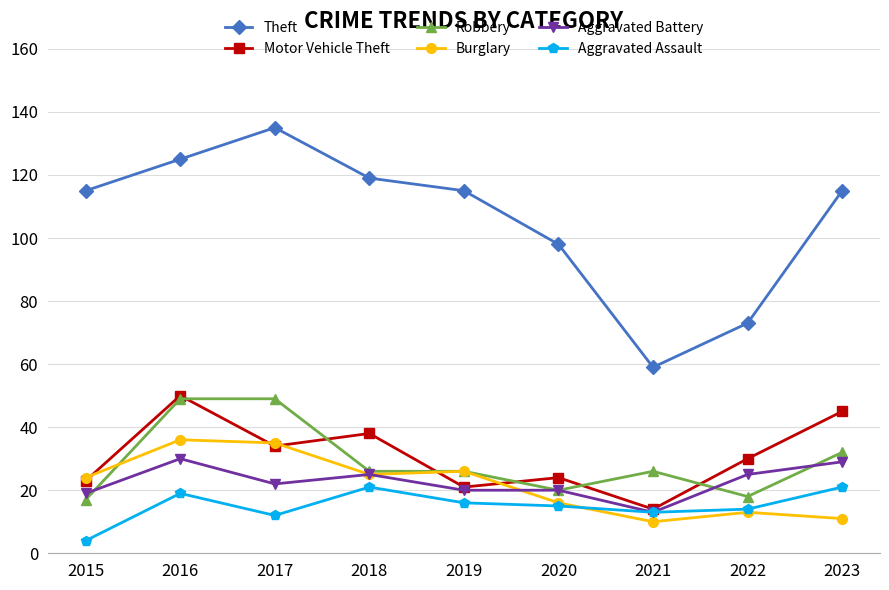

True or false: Aggravated Battery has more than 0 points higher than both neighbors.

True